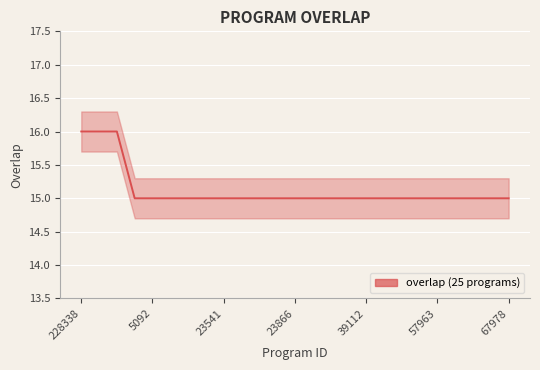

What is the label of the 4th point from the left?

23866